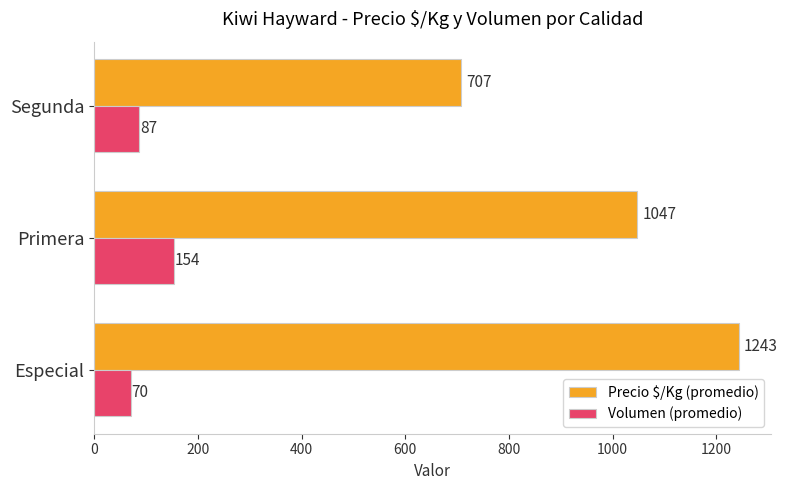

Which label corresponds to the smallest value in the chart?

Especial